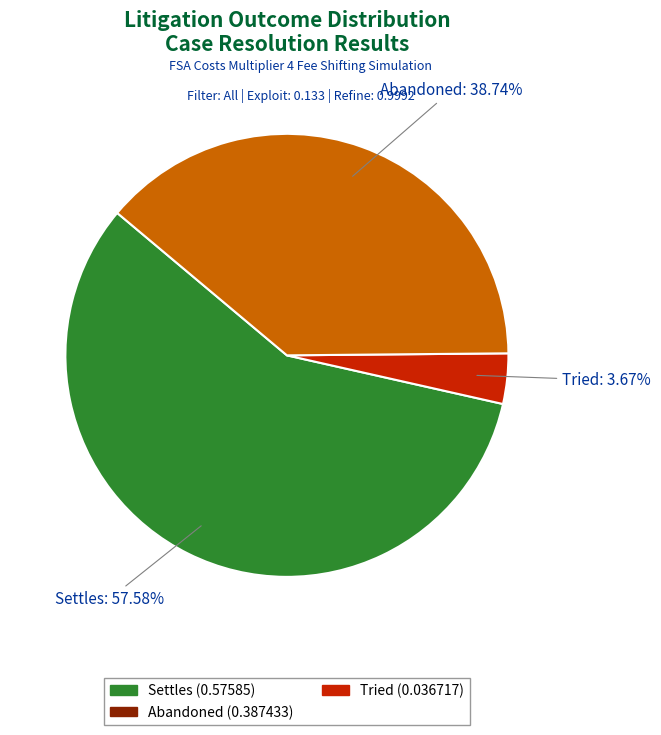

Is there a majority slice in this chart?

Yes